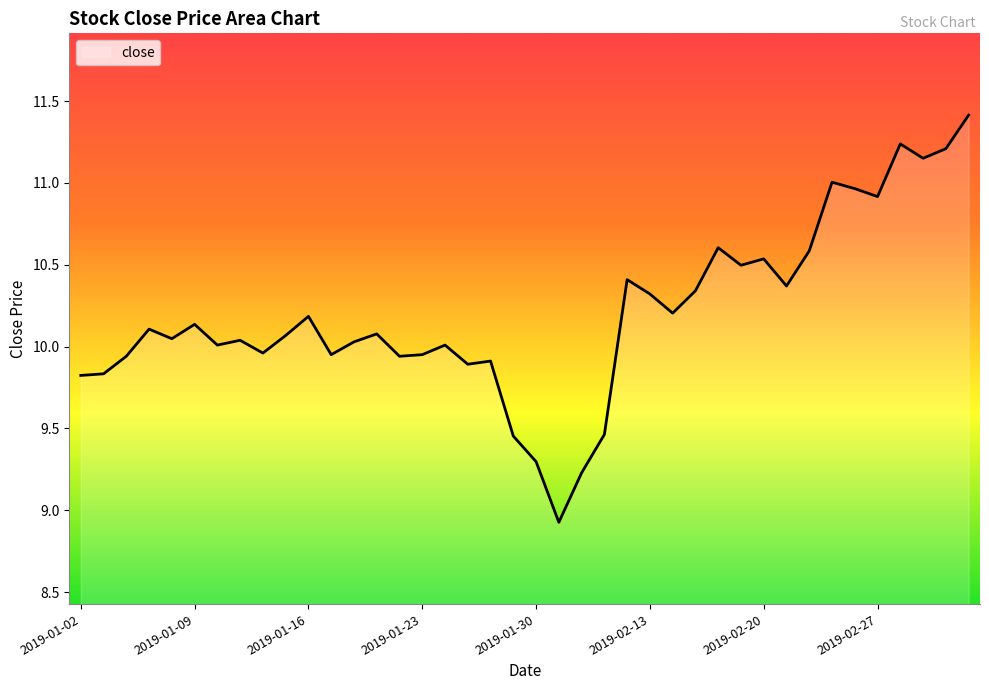

What is the minimum value shown in the chart?

8.9